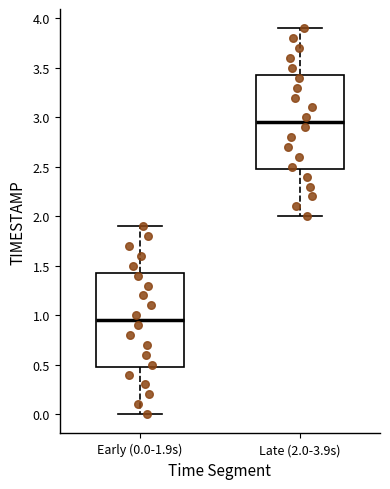

Where does the median line of the box for Late (2.0-3.9s) sit on the y-axis? The values are not printed on the chart, so give them approximately, as read against the axis.

2.95